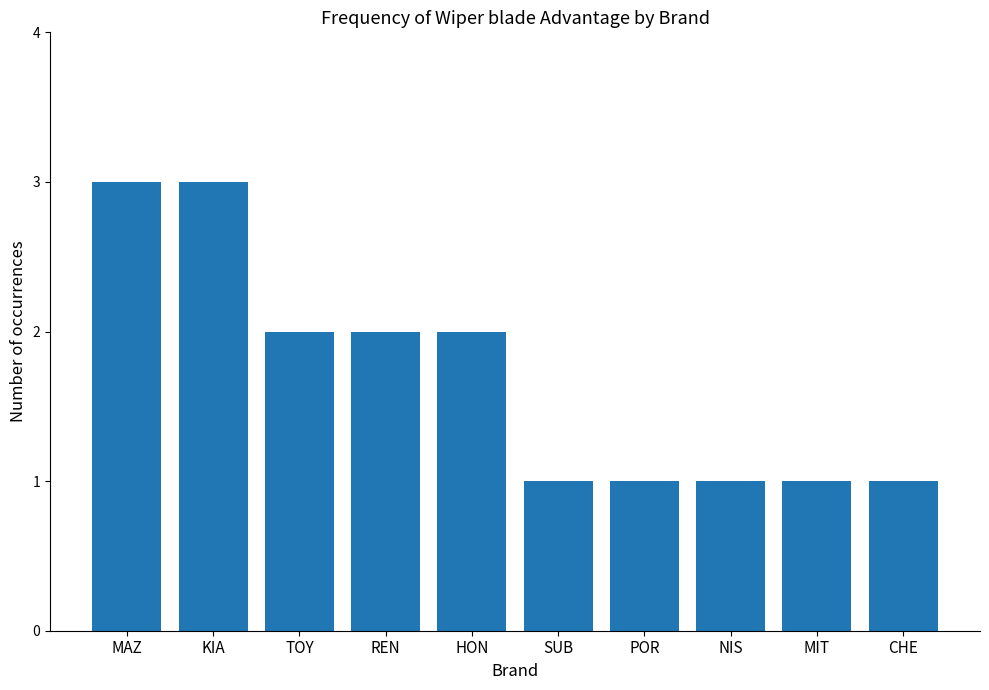

Reading left to right, transcribe all the data shown in this chart.

3	3	2	2	2	1	1	1	1	1